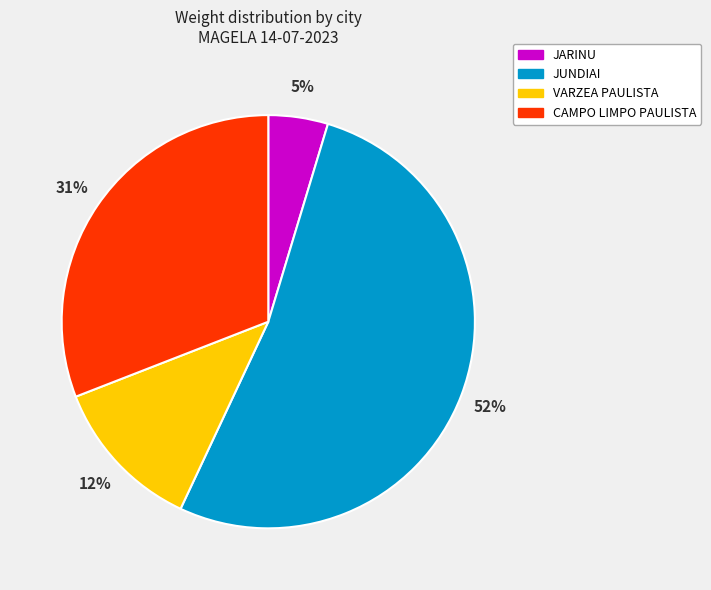

Between JARINU and CAMPO LIMPO PAULISTA, which is larger?

CAMPO LIMPO PAULISTA